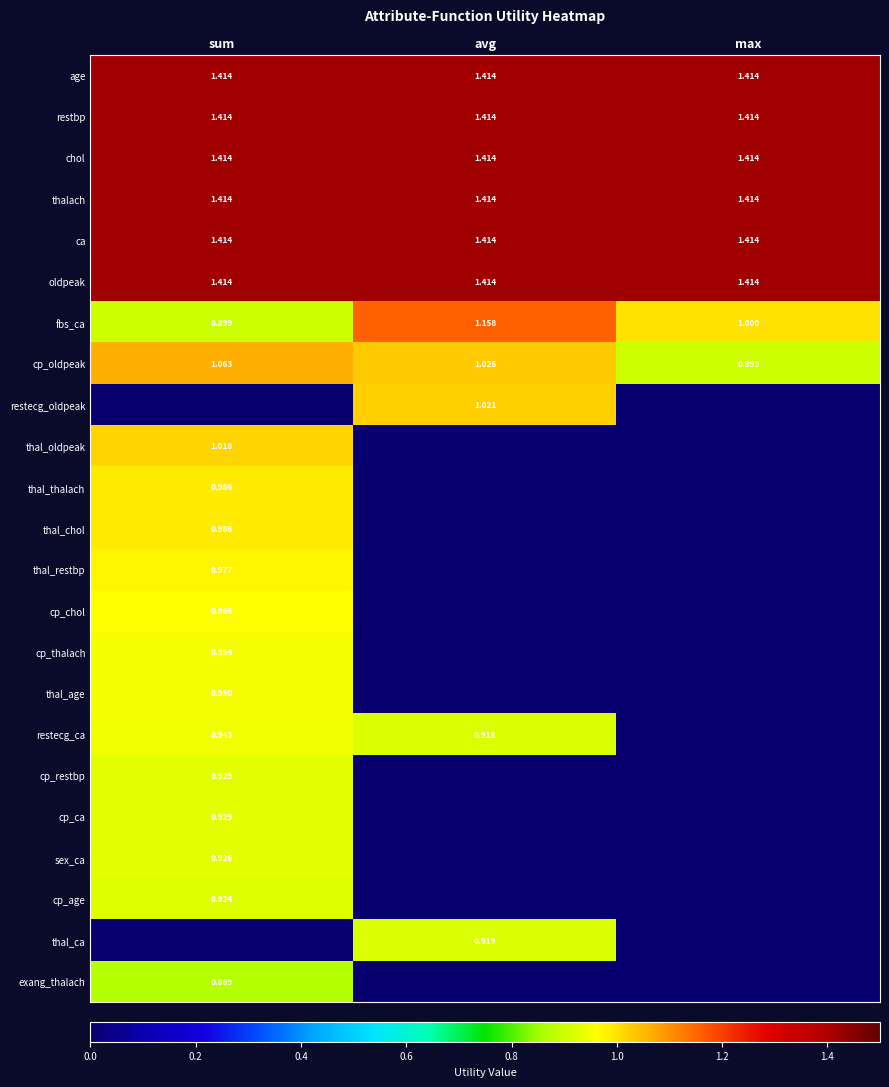

Count the number of data series in this chart.

23